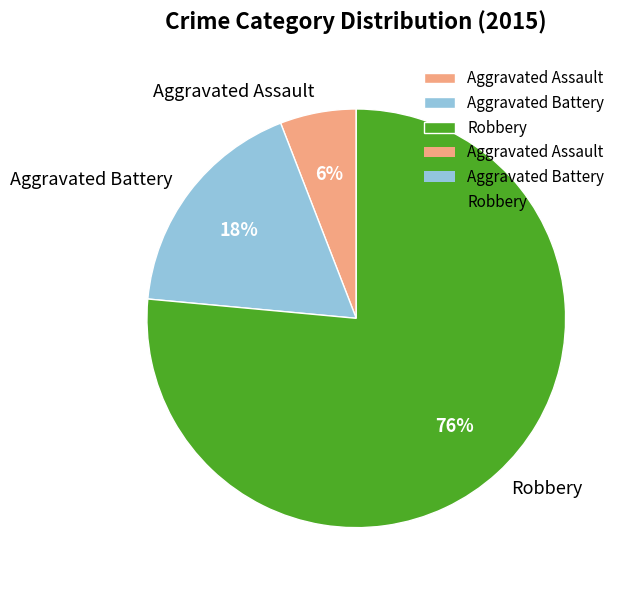

To the nearest percent, what is the combined percentage of Aggravated Assault and Aggravated Battery?

24%